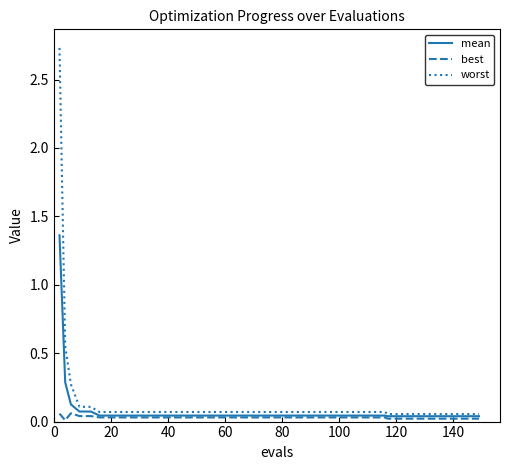

Rank the series by their maximum value, from lowest to highest.

best, mean, worst